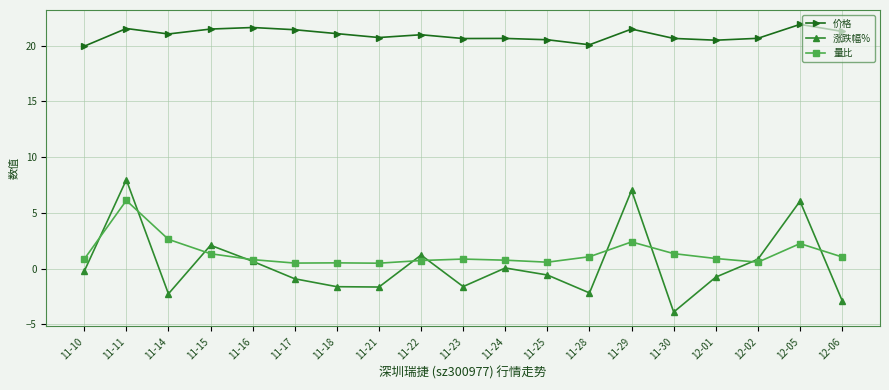

At which label does 量比 reach its peak?

11-11